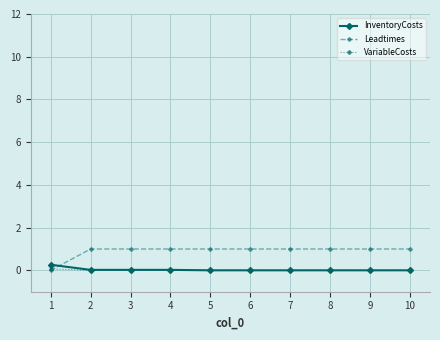

What are all the series names shown in the legend?

InventoryCosts, Leadtimes, VariableCosts